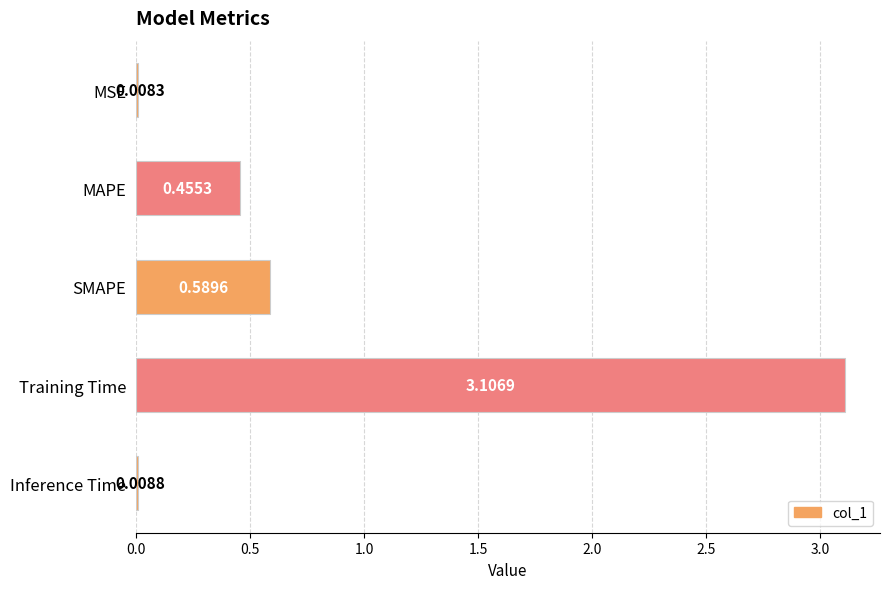

What is the change in value from MSE to Training Time?

+3.1